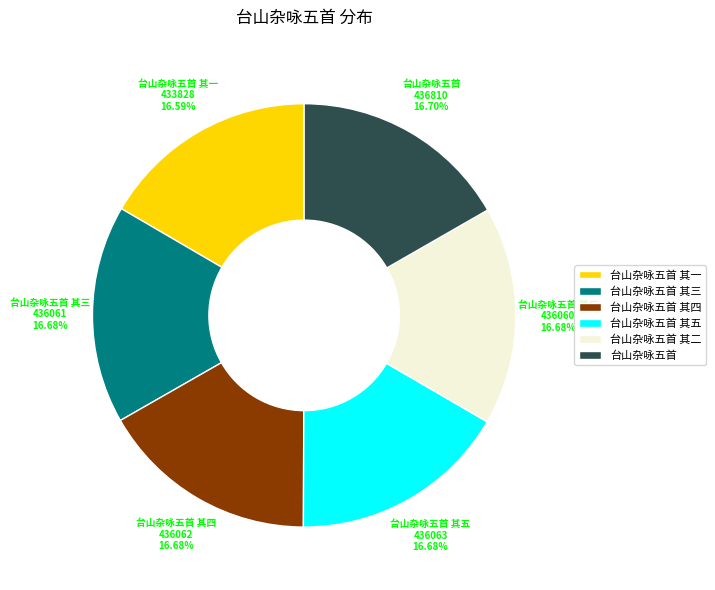

What is the ratio of the value at 台山杂咏五首 其三 to the value at 台山杂咏五首 其四?

1.0